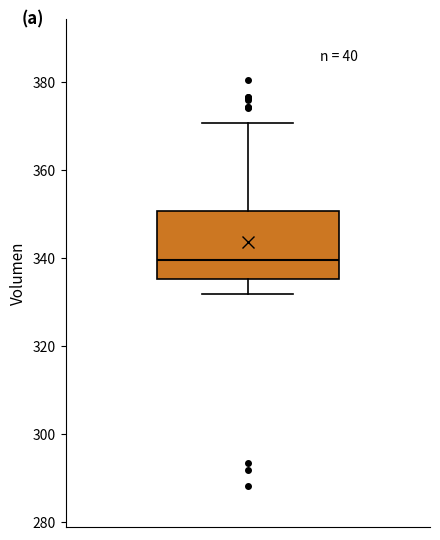

Where does the upper whisker of the box end on the y-axis? The values are not printed on the chart, so give them approximately, as read against the axis.

370